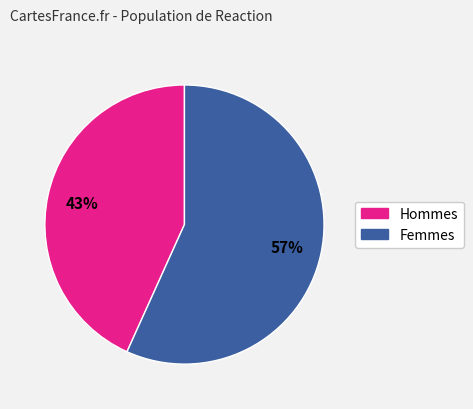

Count the number of slices in the pie.

2